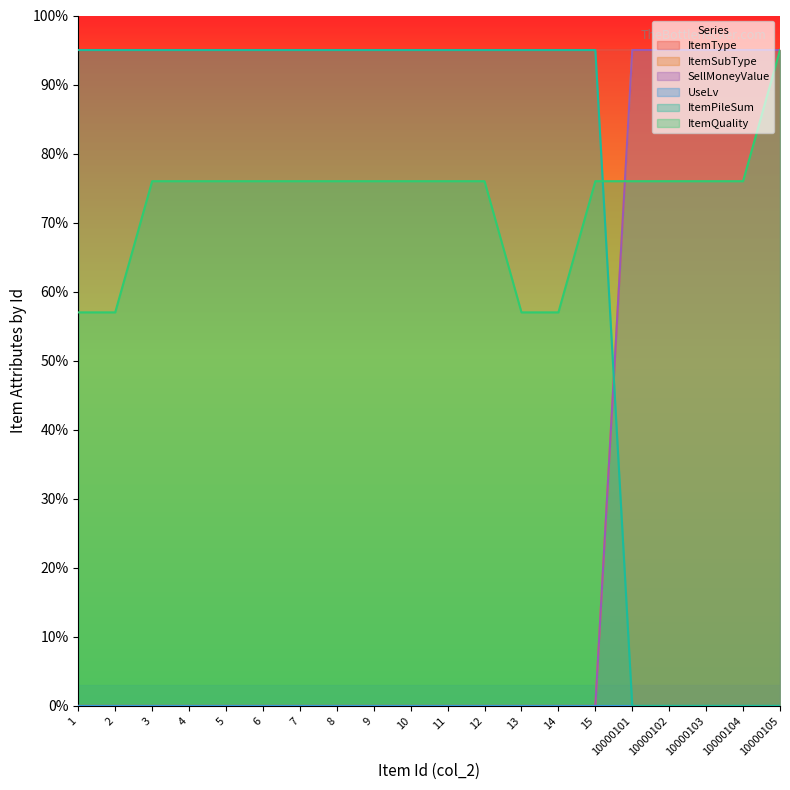

What is the value of the ItemSubType point at the 17th from the left?

95.0